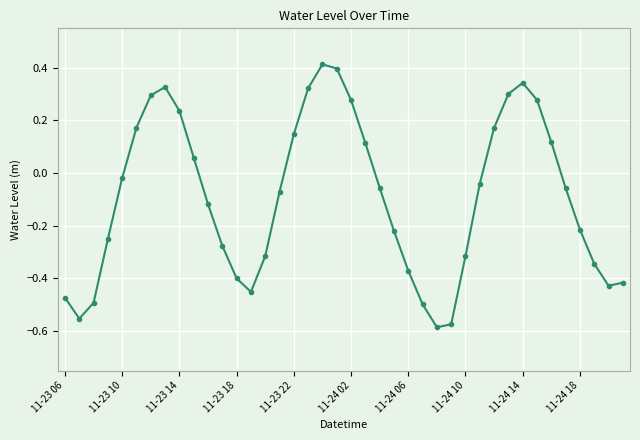

True or false: the data has more than 1 interior local peaks.

True